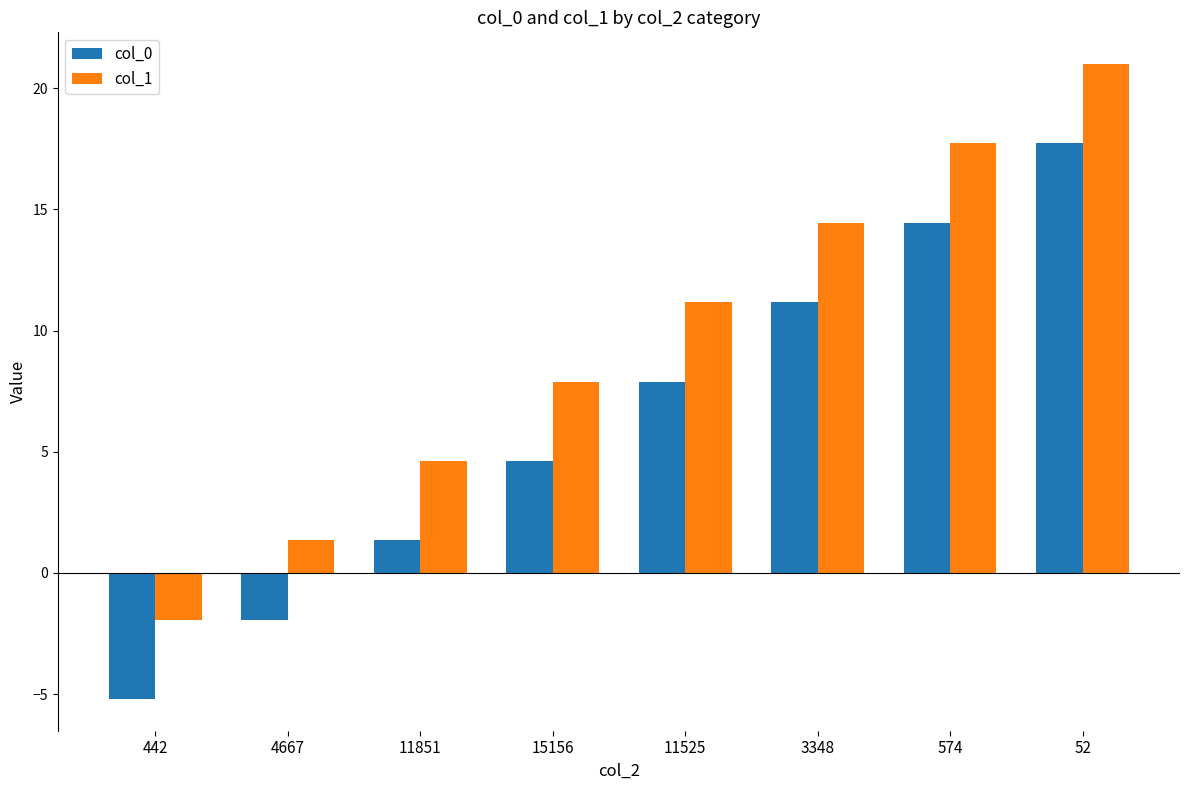

Count the number of categories in the chart.

8